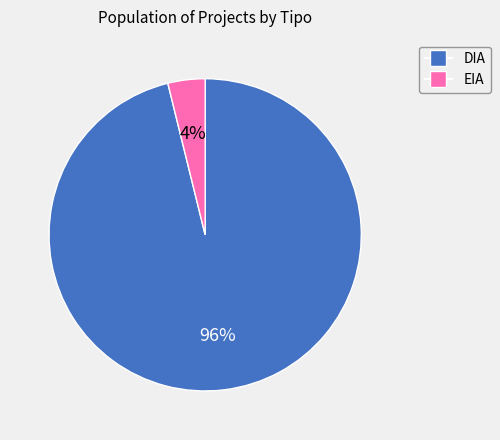

Which slice is the largest?

DIA